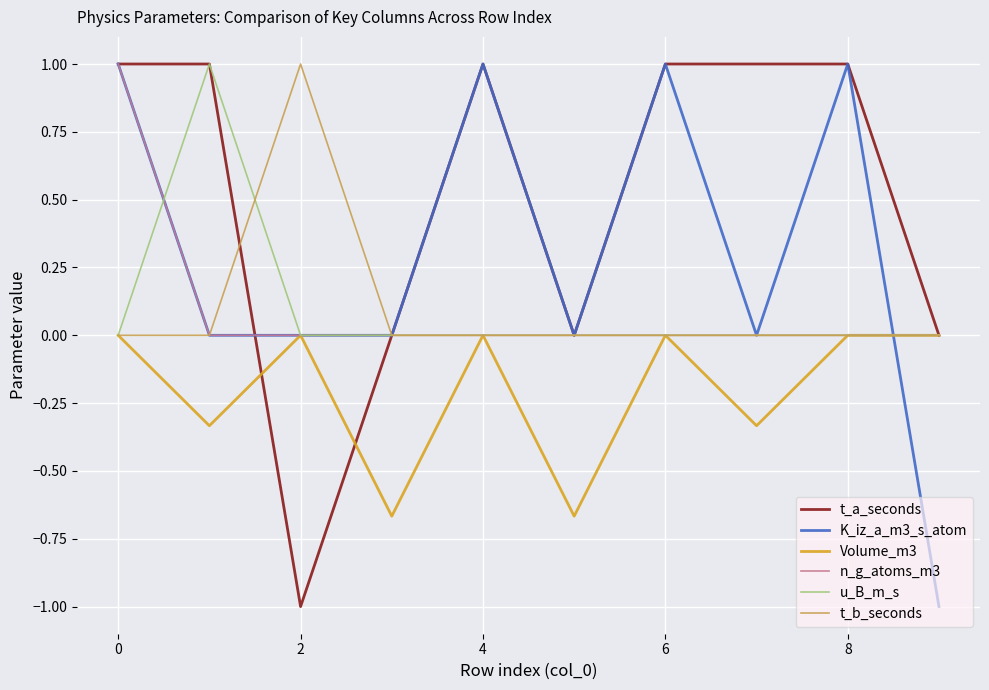

What is the highest value of the K_iz_a_m3_s_atom series?

1.0